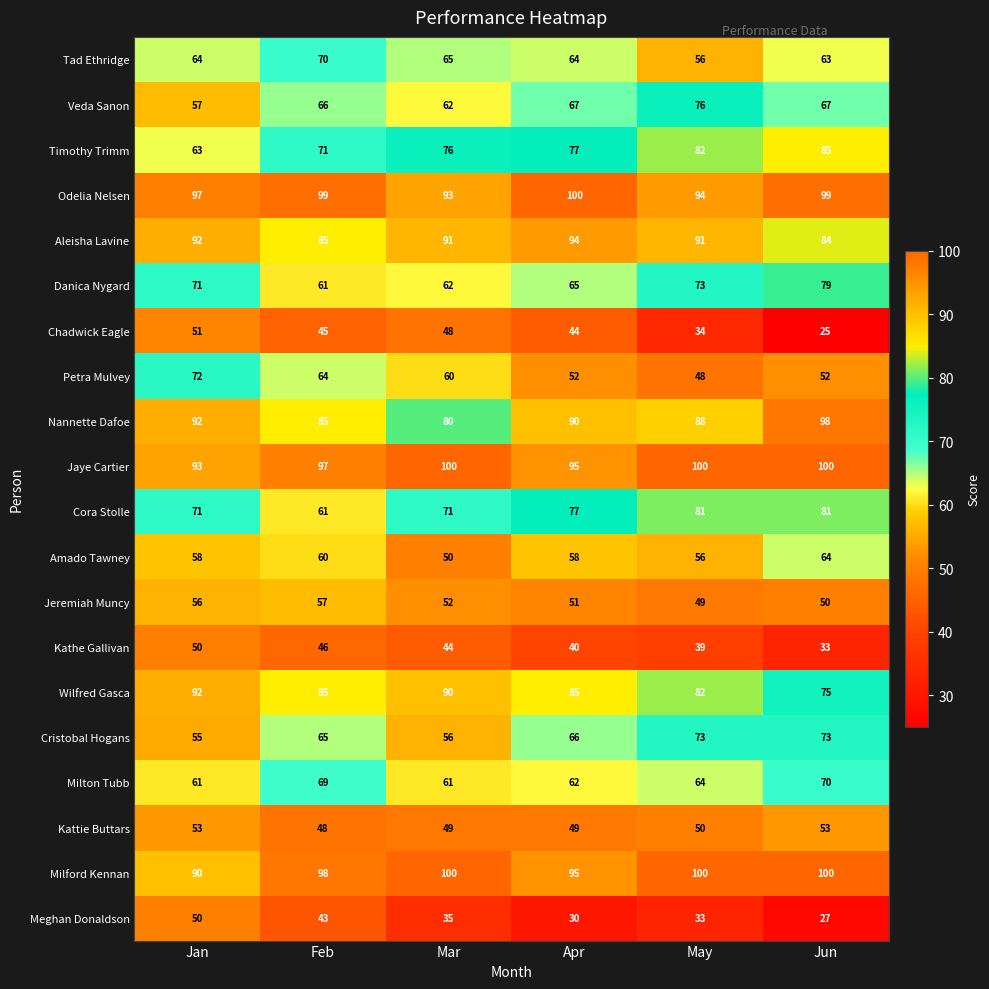

What is the average value of the Tad Ethridge series?

64